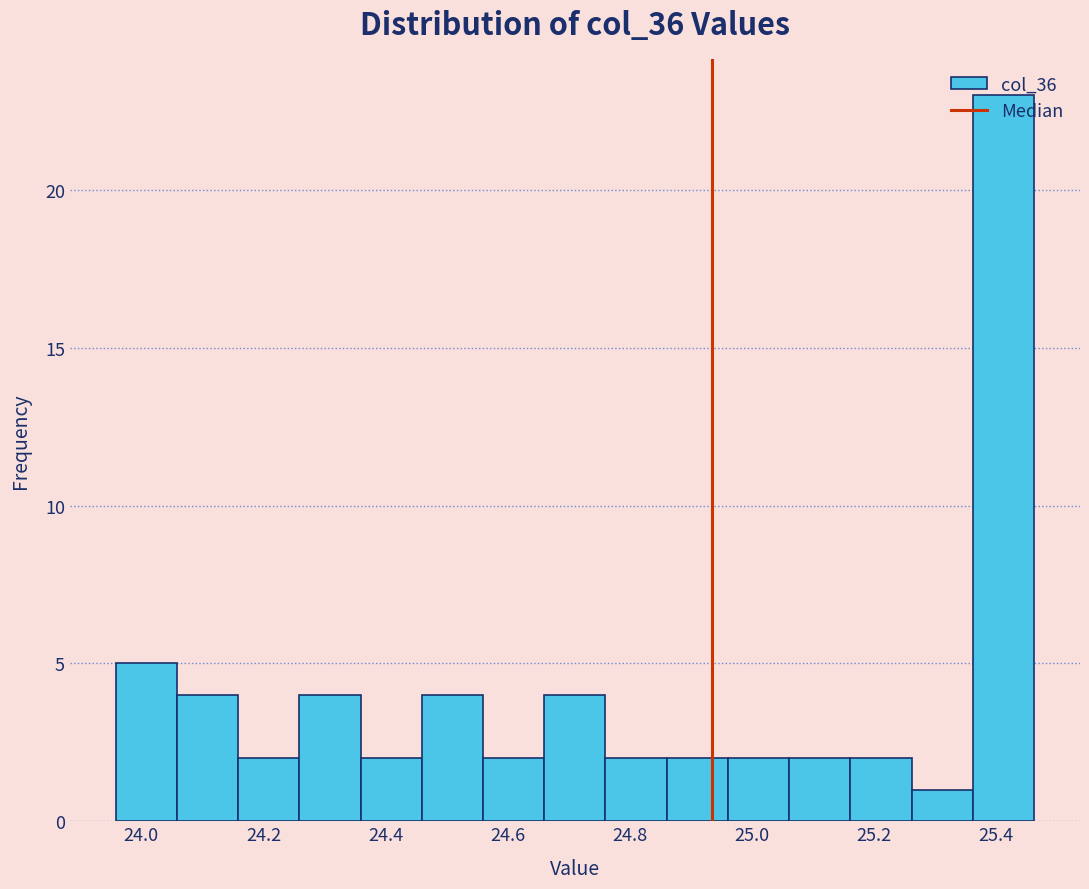

Which range on the x-axis has the tallest bar?

25.36 to 25.46